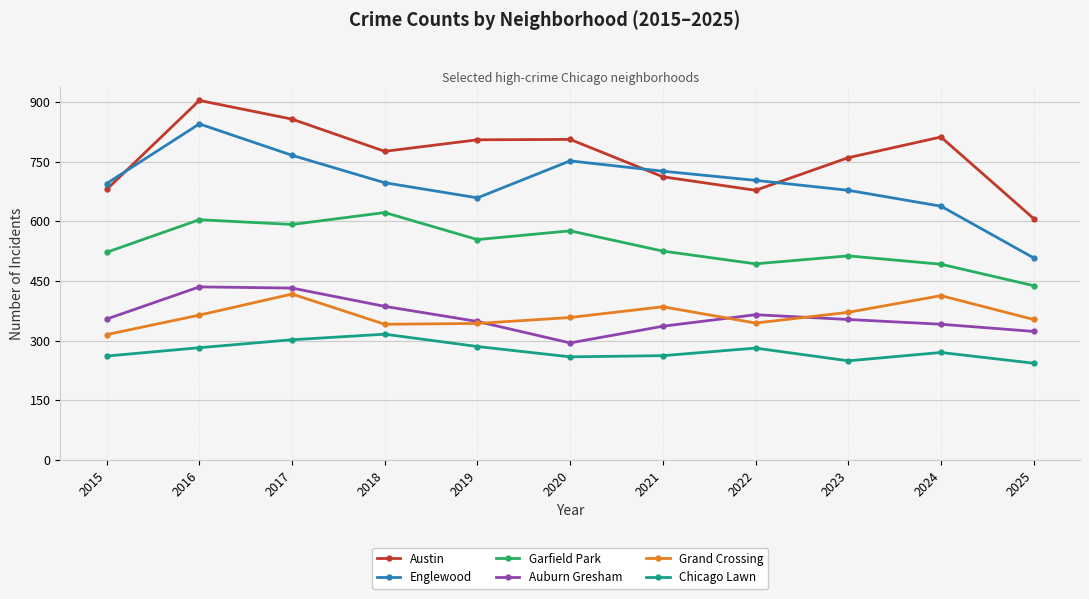

Is it true that Garfield Park equals 525 at 2021?

True